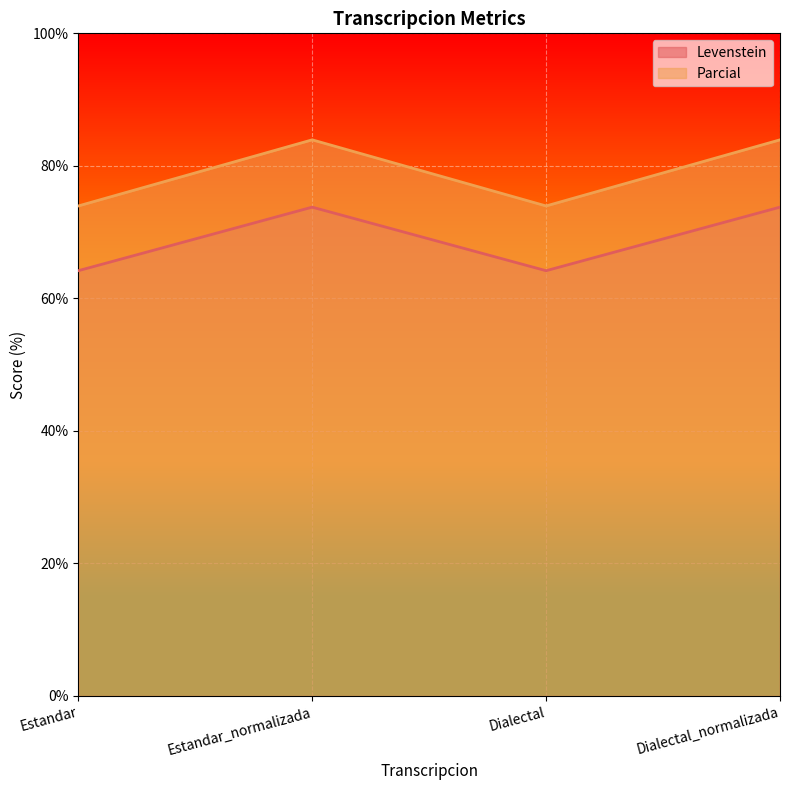

True or false: Parcial has a value of 54.9 at Estandar_normalizada.

False